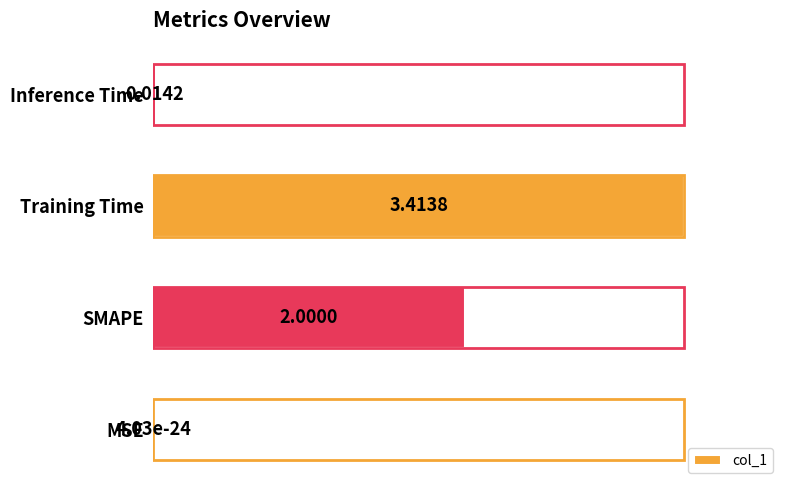

Which has a higher value, Training Time or SMAPE?

Training Time